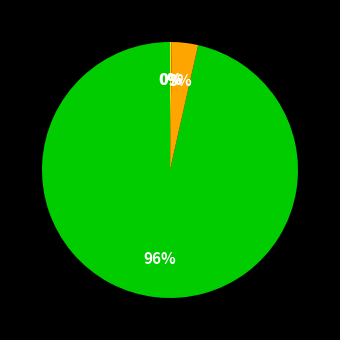

Is there any slice that represents more than half of the pie?

Yes